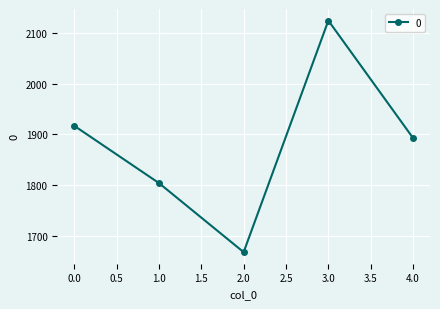

List the labels in order of value, smallest first.

2.0, 1.0, 4.0, 0.0, 3.0